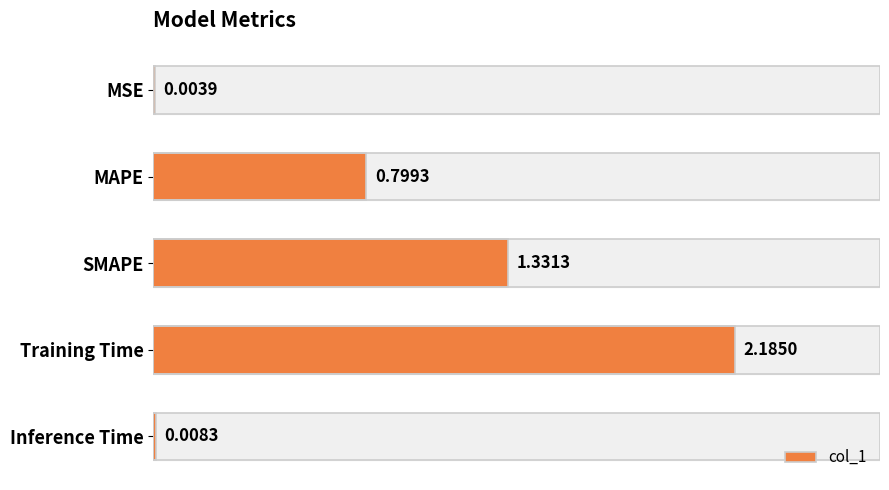

What is the change in value from Training Time to Inference Time?

-2.2